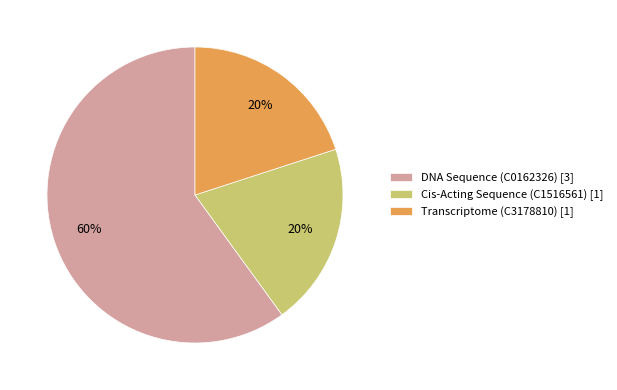

What is the majority slice?

DNA Sequence (C0162326)